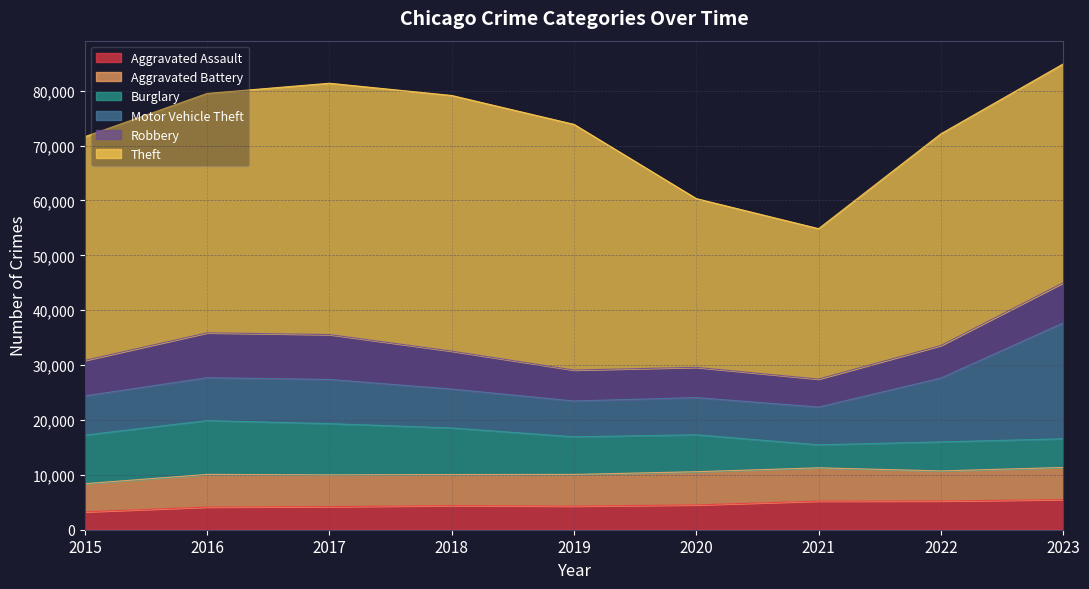

What is the lowest value of the Aggravated Assault series?

3262